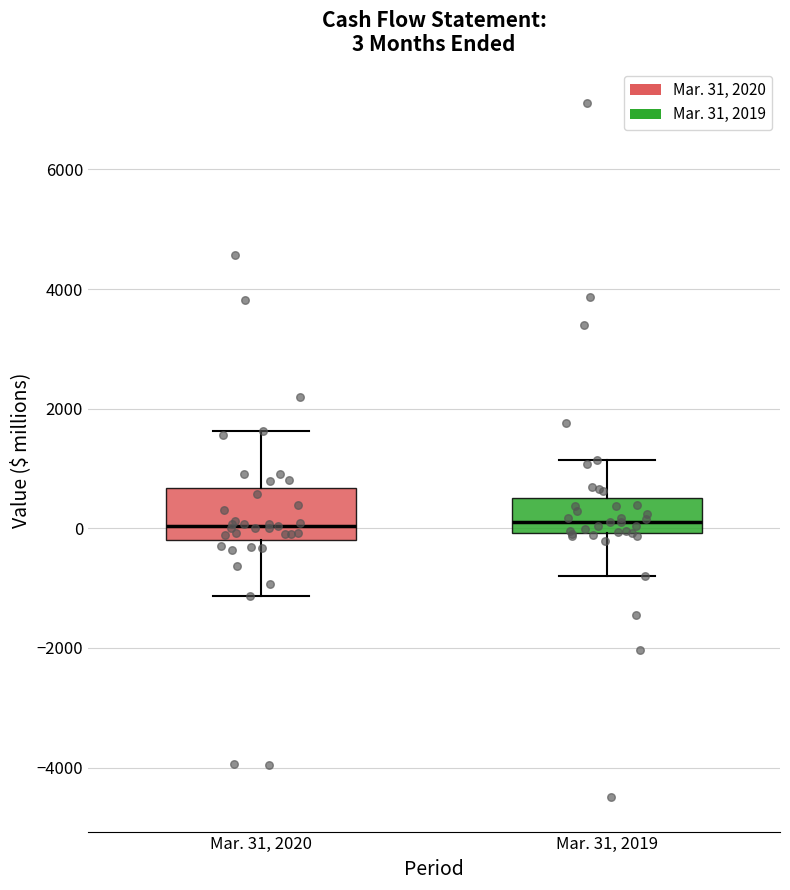

Which box is the tallest, from its lower edge to its upper edge?

Mar. 31, 2020